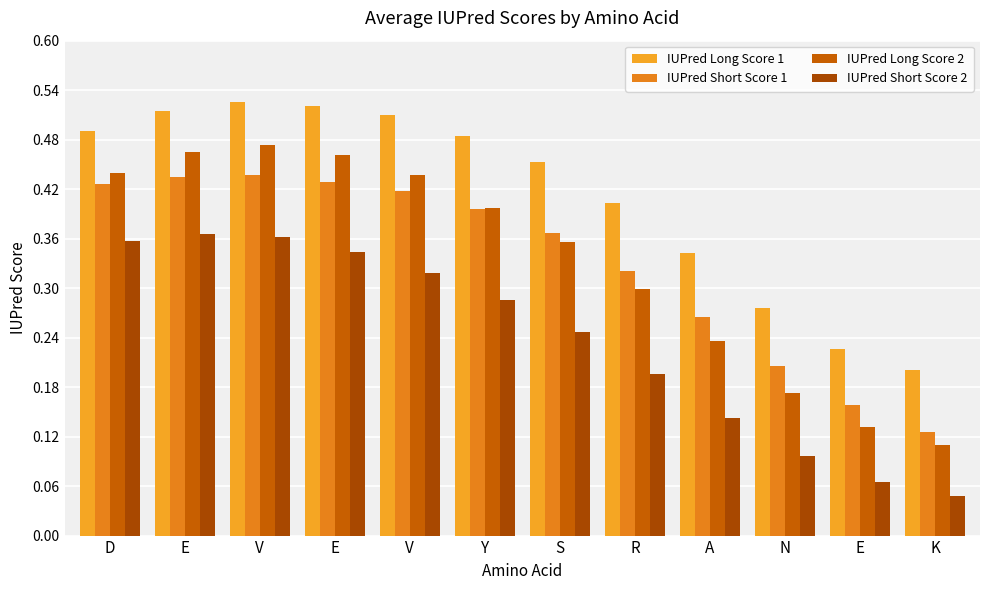

Count the number of categories in the chart.

12